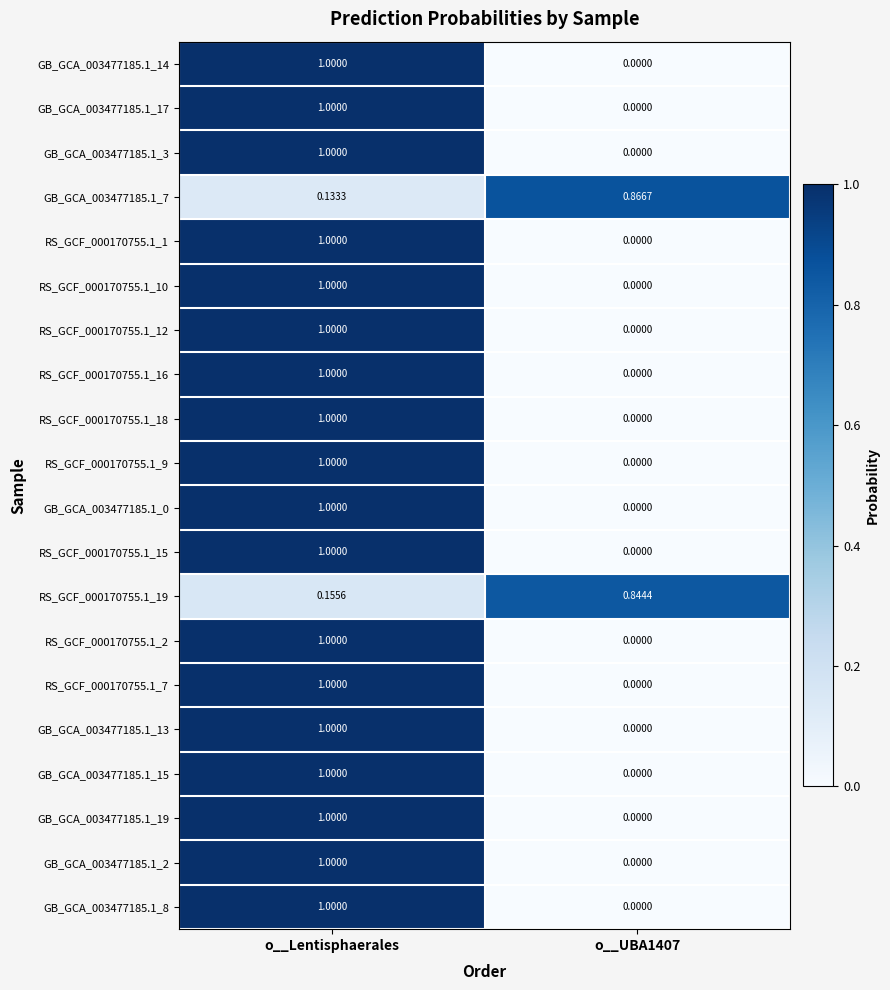

At which category is the sum across all series the highest?

o__Lentisphaerales